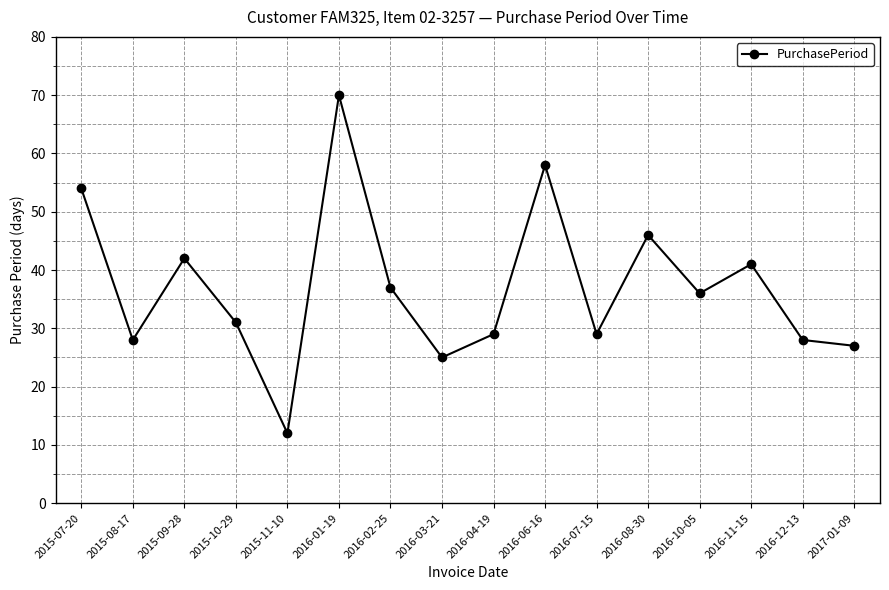

Reading left to right, list all the values displayed in this chart.

54	28	42	31	12	70	37	25	29	58	29	46	36	41	28	27